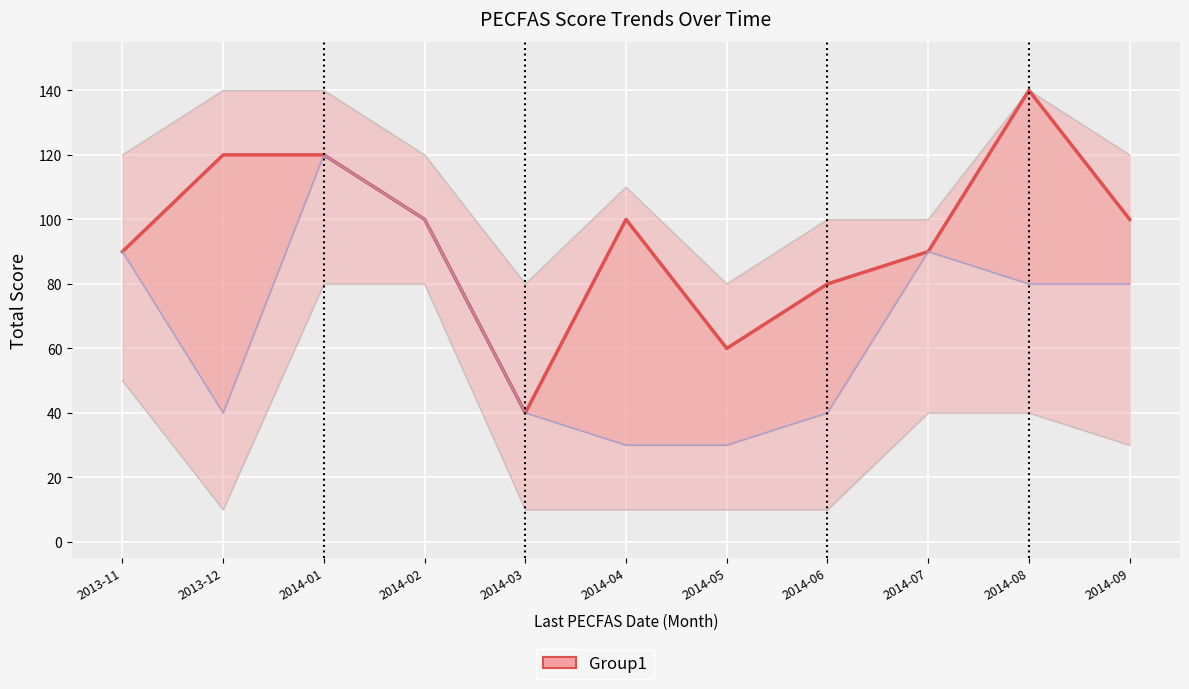

The Initial Total Score series shows 100 at 2014-02. True or false?

True